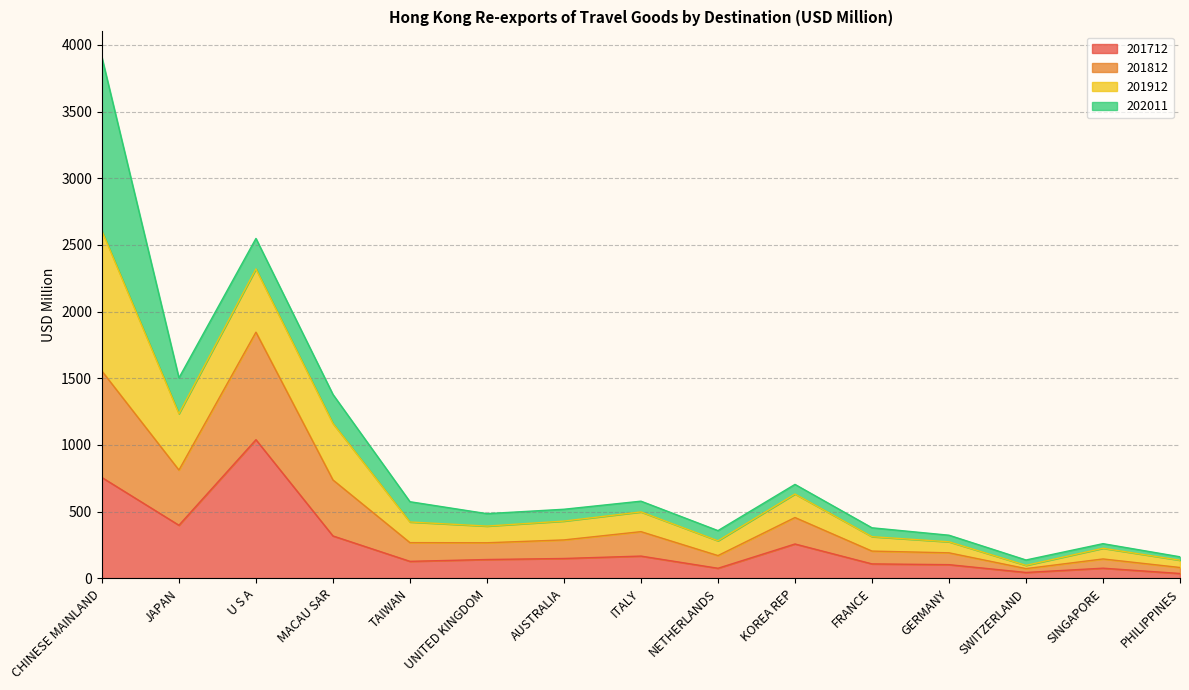

True or false: 201712 has a value of 398.2 at JAPAN.

True